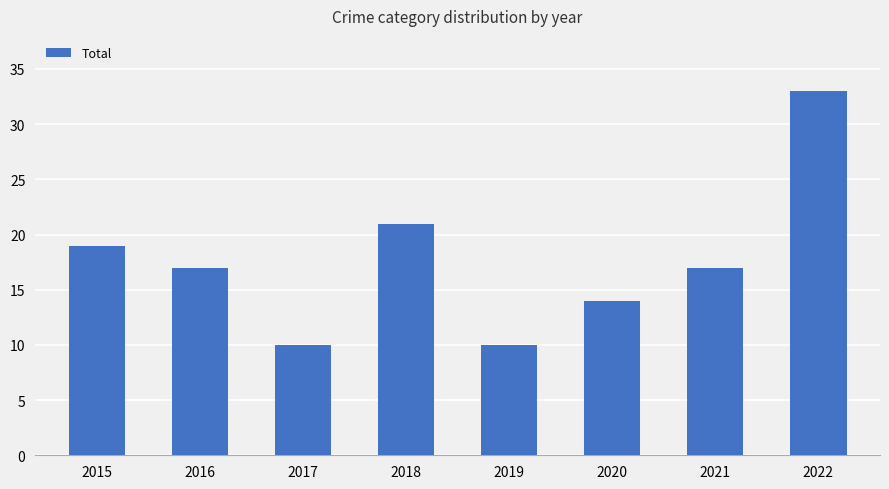

What is the average value?

18